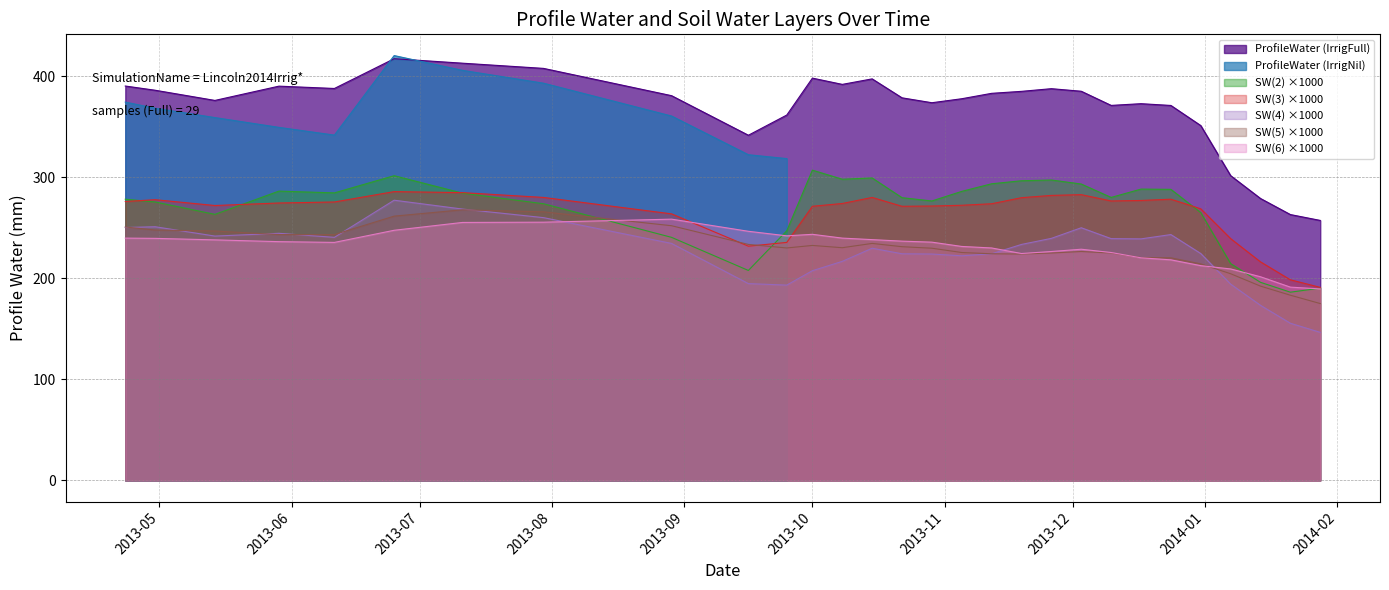

What is the highest value of the SW(3) ×1000 series?

285.8